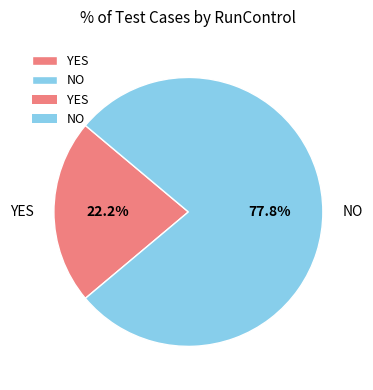

Which category has the biggest portion of the pie?

NO